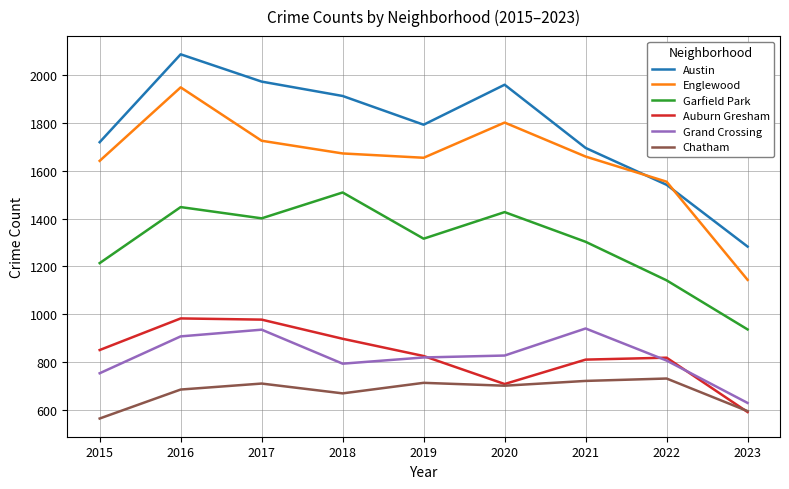

How many categories are shown in the chart?

9